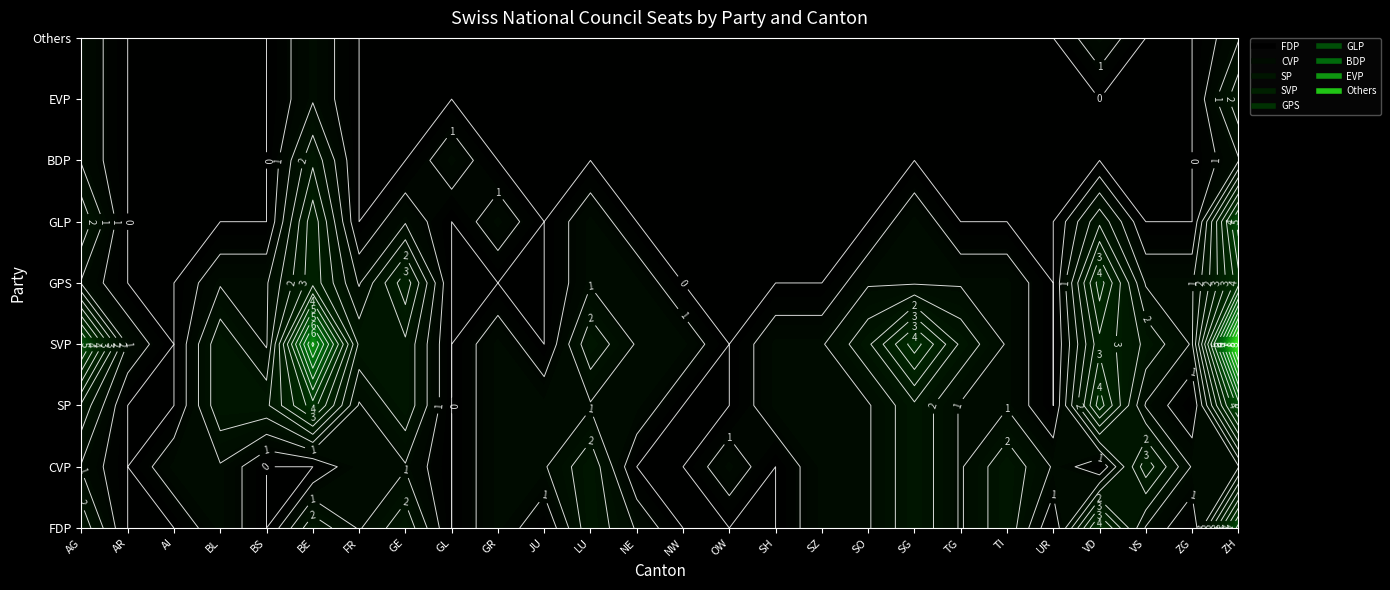

Rank the series by their maximum value, from lowest to highest.

Others, BDP, EVP, CVP, GPS, FDP, SP, GLP, SVP